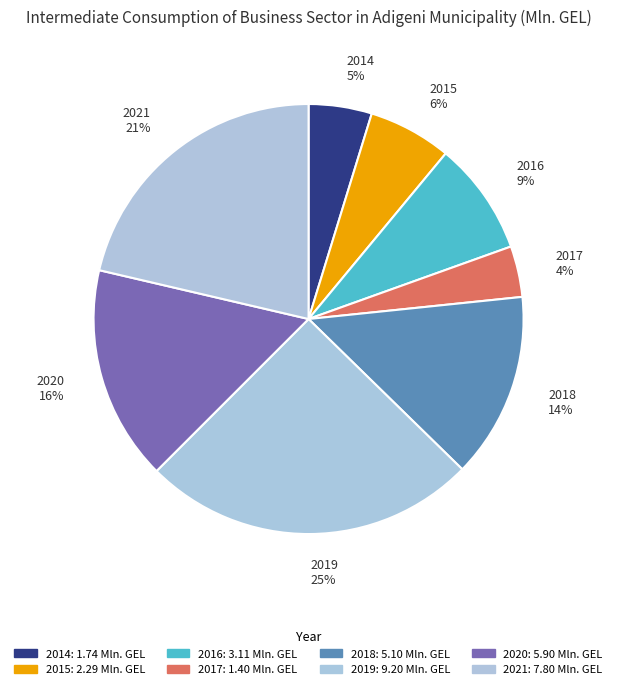

What is the largest slice in the pie chart?

2019